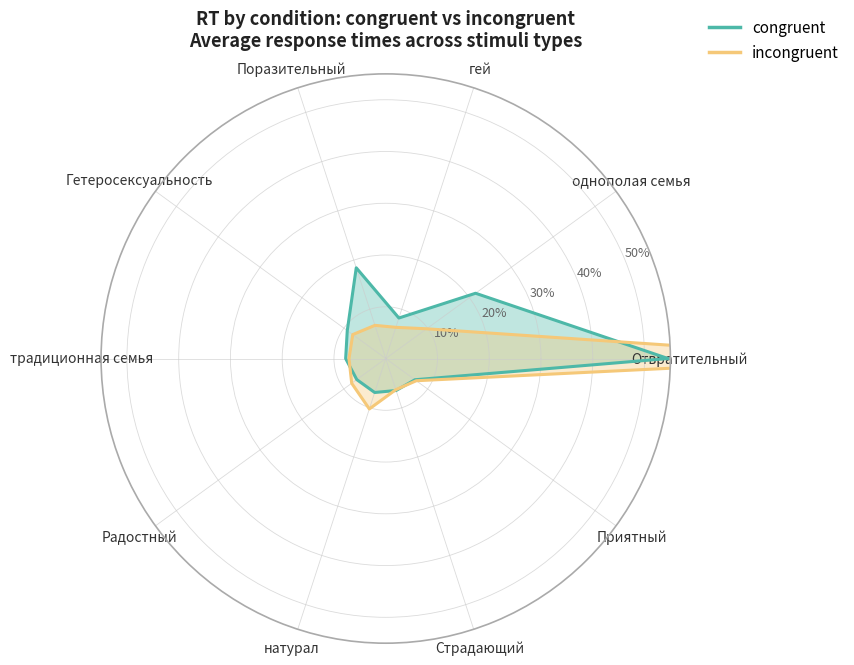

Where do incongruent and congruent first cross each other?

Отвратительный and однополая семья